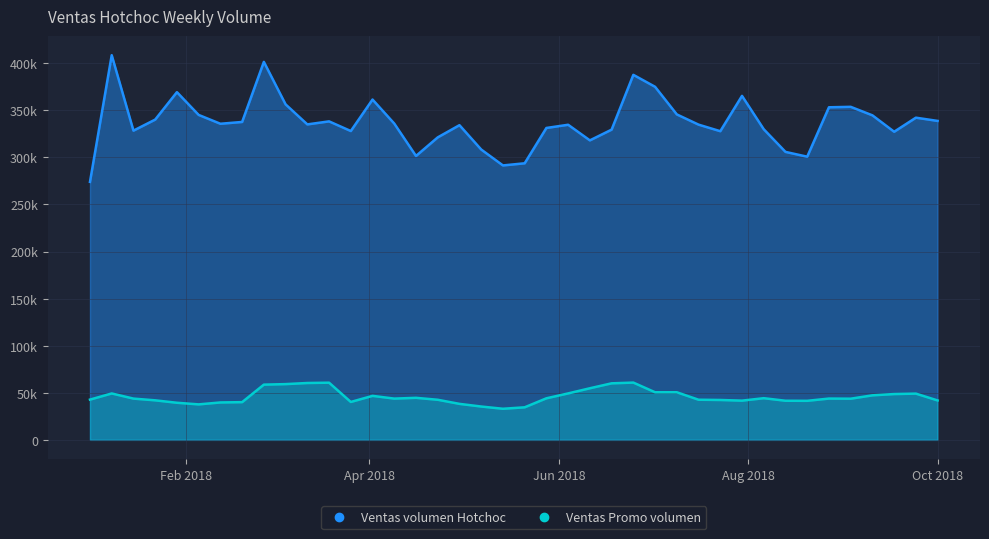

What is the sum of the Ventas Promo volumen values at 2018-09-17 and 2018-03-26?

88899.3